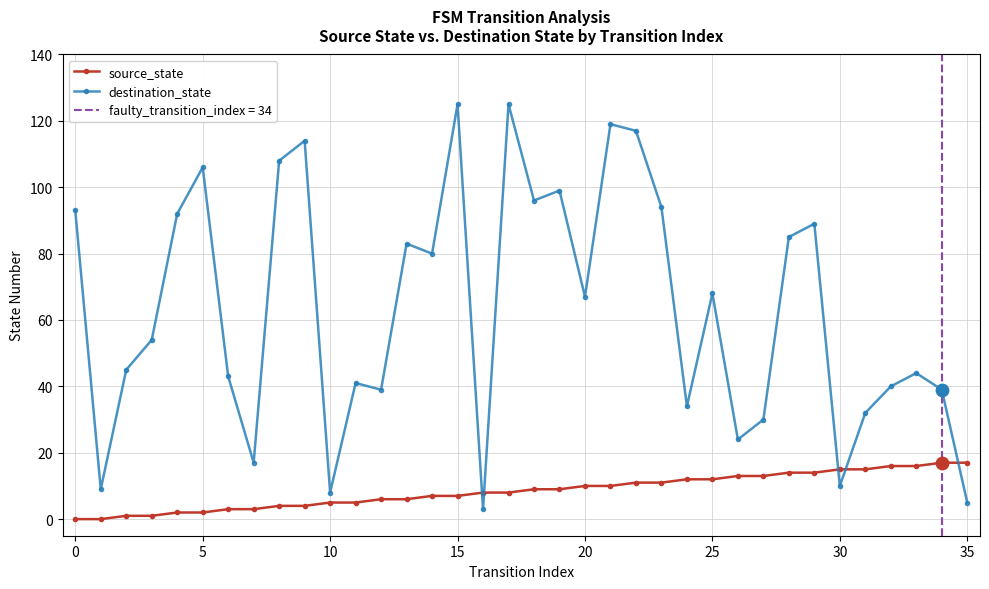

Which series ends up on top after the final intersection of source_state and destination_state?

source_state